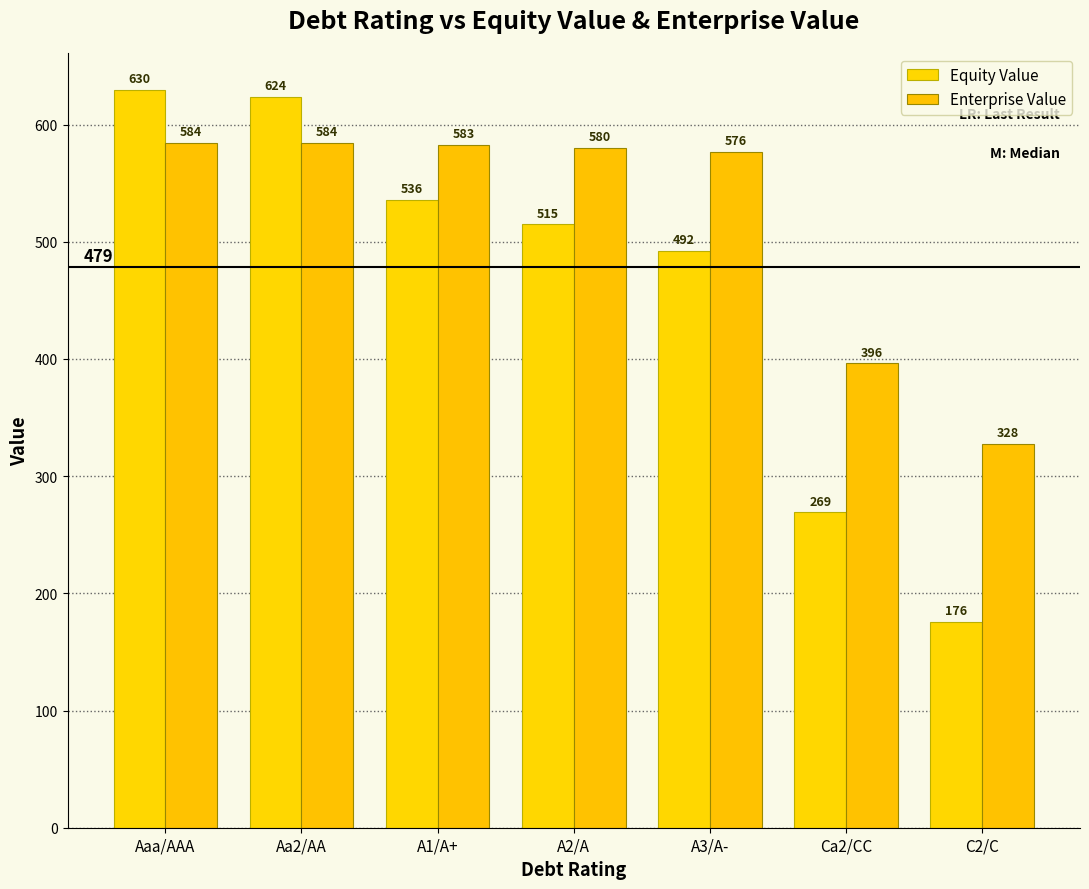

What is the sum of the Enterprise Value values at C2/C and Aa2/AA?

912.0